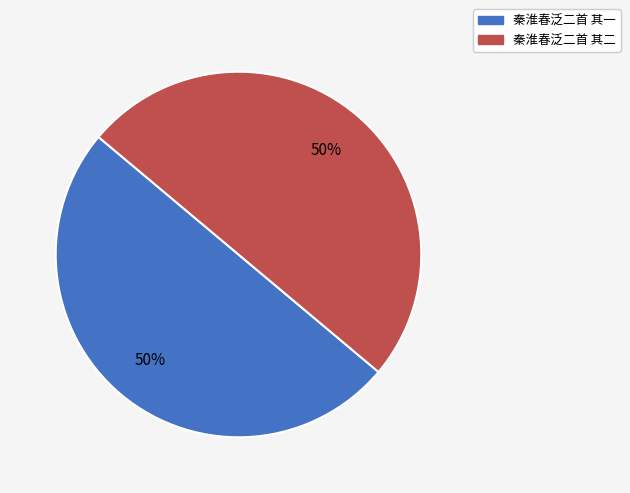

To the nearest percent, what portion does 秦淮春泛二首 其一 represent?

50%